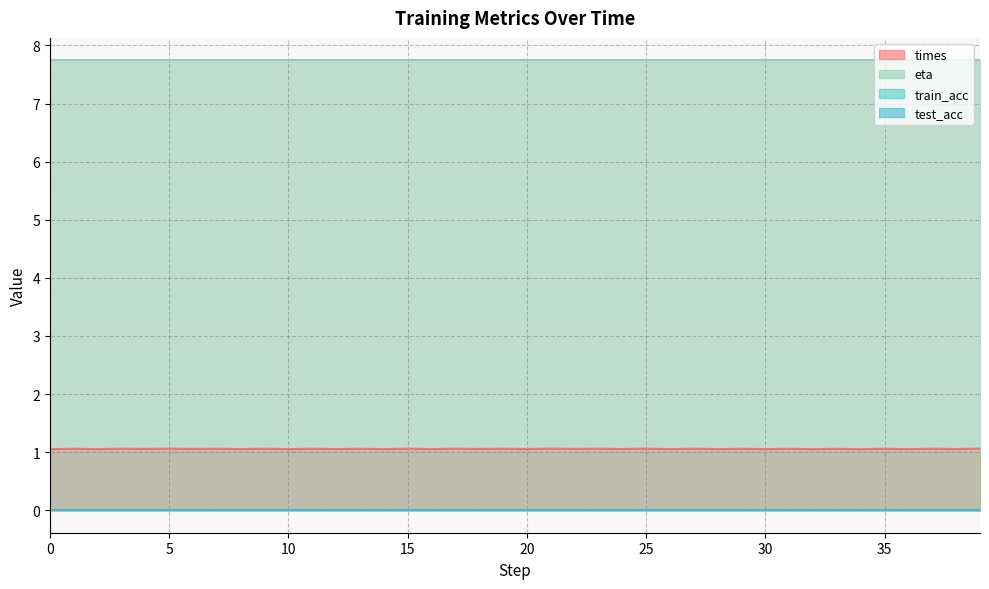

Does the chart display data point markers on the line(s)?

No